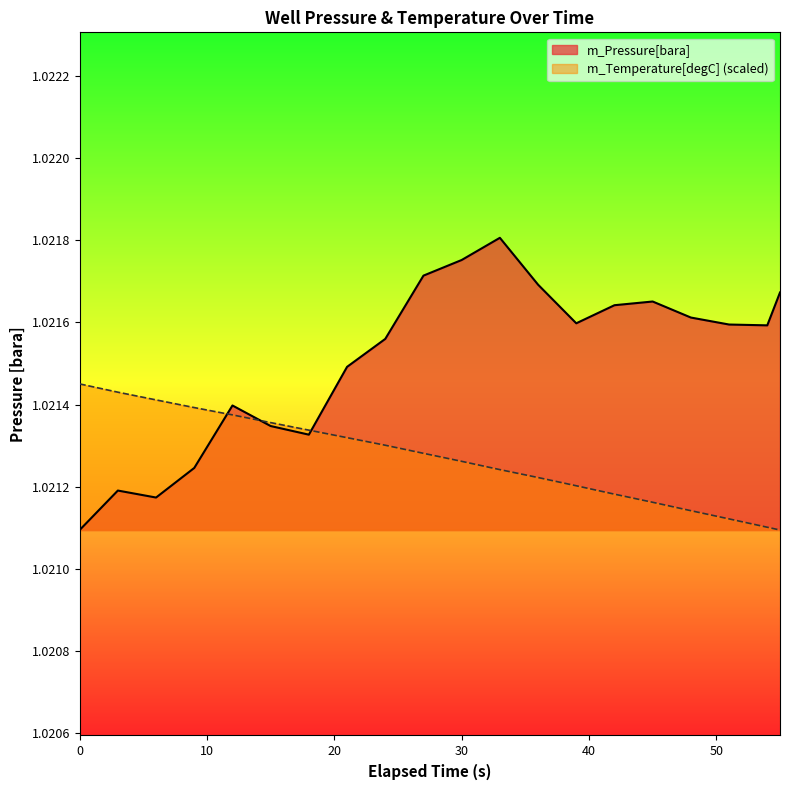

At 24, list the series in order from largest to smallest.

m_Pressure[bara], m_Temperature[degC]